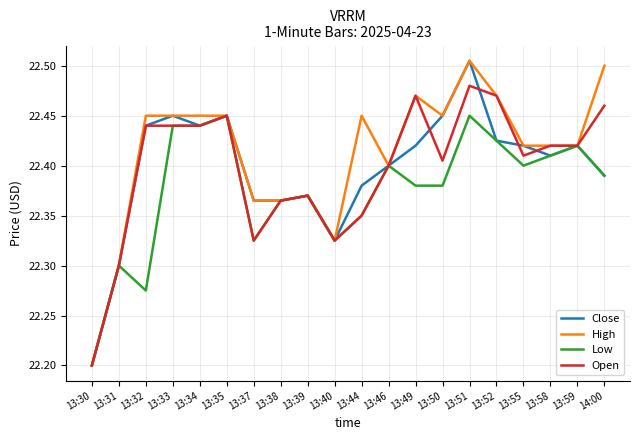

What position from the right is 13:39?

12